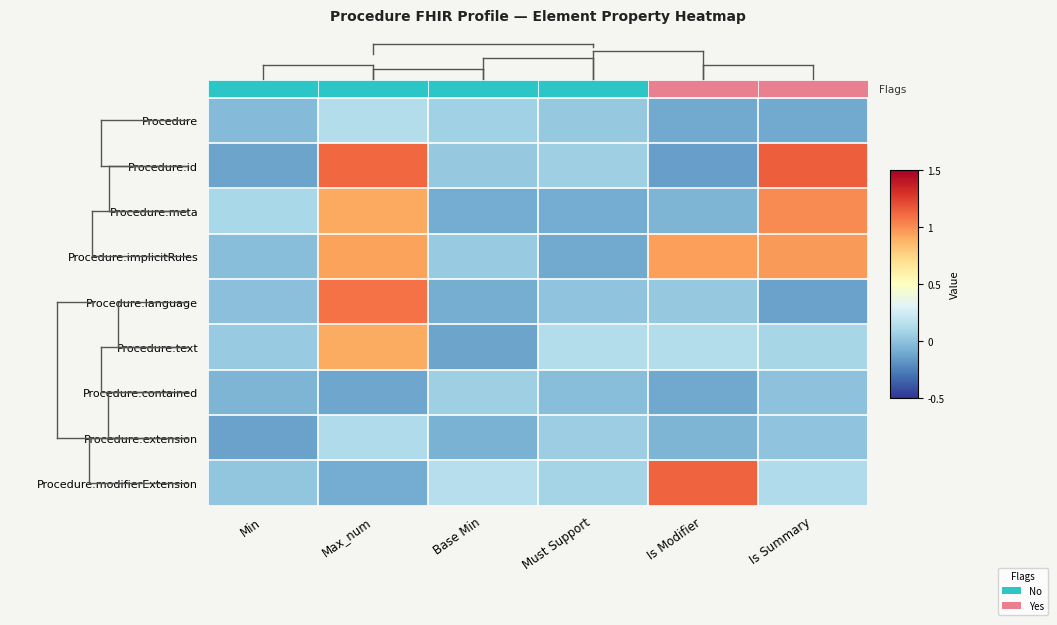

Reading left to right, extract all data points from this chart.

Procedure: Min=-0.0	Max_num=0.1	Base Min=0.1	Must Support=0.0	Is Modifier=-0.1	Is Summary=-0.1
Procedure.id: Min=-0.1	Max_num=1.1	Base Min=0.0	Must Support=0.1	Is Modifier=-0.1	Is Summary=1.1
Procedure.meta: Min=0.1	Max_num=0.9	Base Min=-0.1	Must Support=-0.1	Is Modifier=-0.1	Is Summary=1.0
Procedure.implicitRules: Min=-0.0	Max_num=0.9	Base Min=0.0	Must Support=-0.1	Is Modifier=0.9	Is Summary=1.0
Procedure.language: Min=-0.0	Max_num=1.1	Base Min=-0.1	Must Support=0.0	Is Modifier=0.0	Is Summary=-0.1
Procedure.text: Min=0.0	Max_num=0.9	Base Min=-0.1	Must Support=0.1	Is Modifier=0.1	Is Summary=0.1
Procedure.contained: Min=-0.1	Max_num=-0.1	Base Min=0.1	Must Support=-0.0	Is Modifier=-0.1	Is Summary=-0.0
Procedure.extension: Min=-0.1	Max_num=0.1	Base Min=-0.1	Must Support=0.0	Is Modifier=-0.1	Is Summary=0.0
Procedure.modifierExtension: Min=0.0	Max_num=-0.1	Base Min=0.1	Must Support=0.1	Is Modifier=1.1	Is Summary=0.1